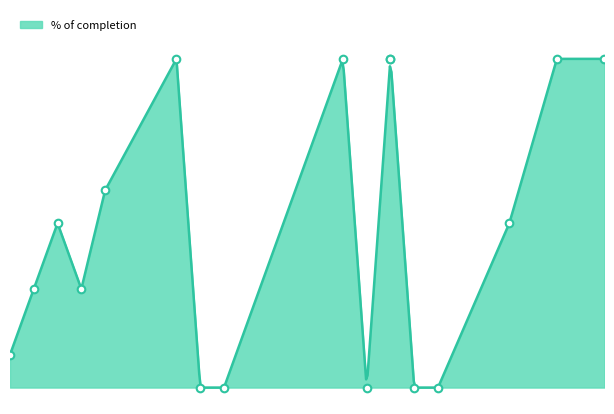

What is the change in value from 2021-01-07 to 2021-01-12?

-0.3